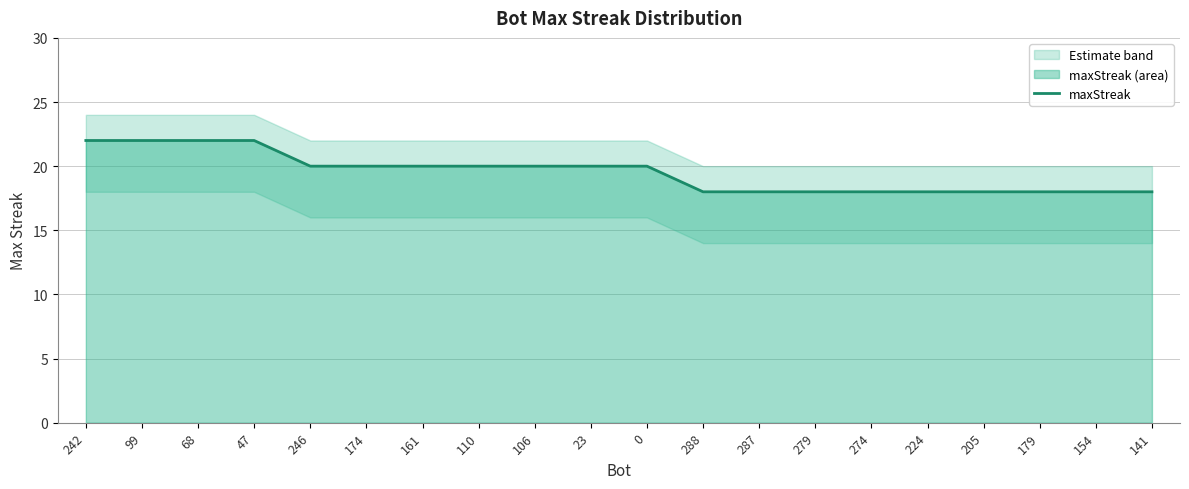

How many lines are shown in the chart?

1